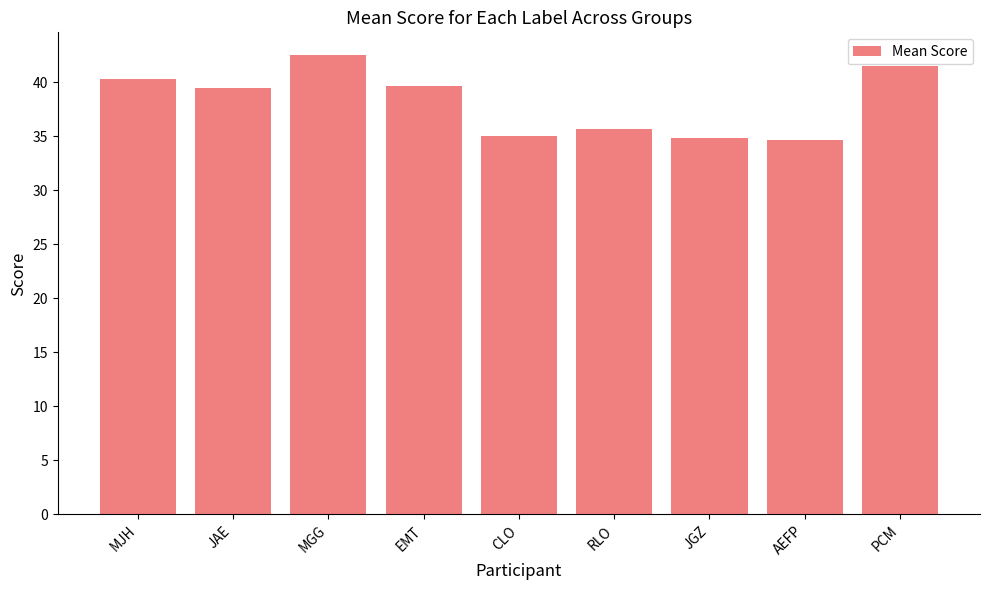

What is the sum of all values?

343.7